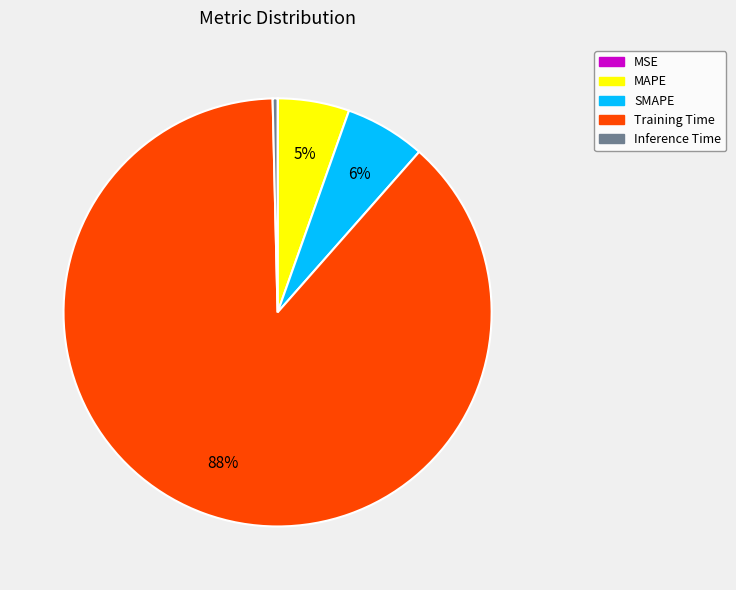

Is the sum of Training Time and SMAPE greater than half?

Yes